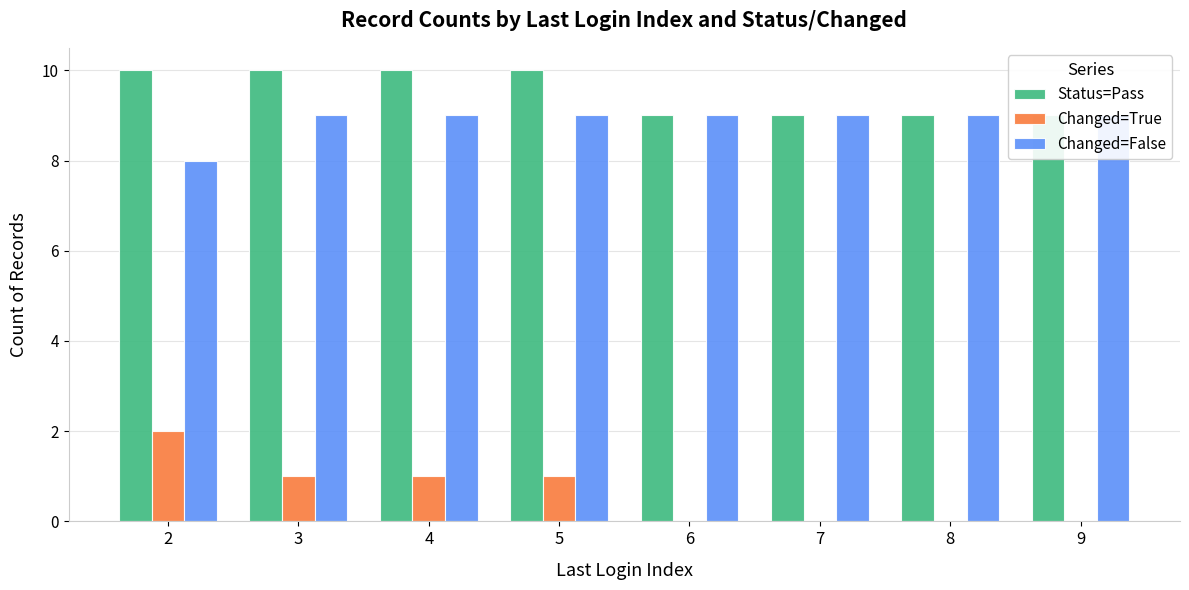

Rank the series by their maximum value, from lowest to highest.

Changed=True, Changed=False, Status=Pass